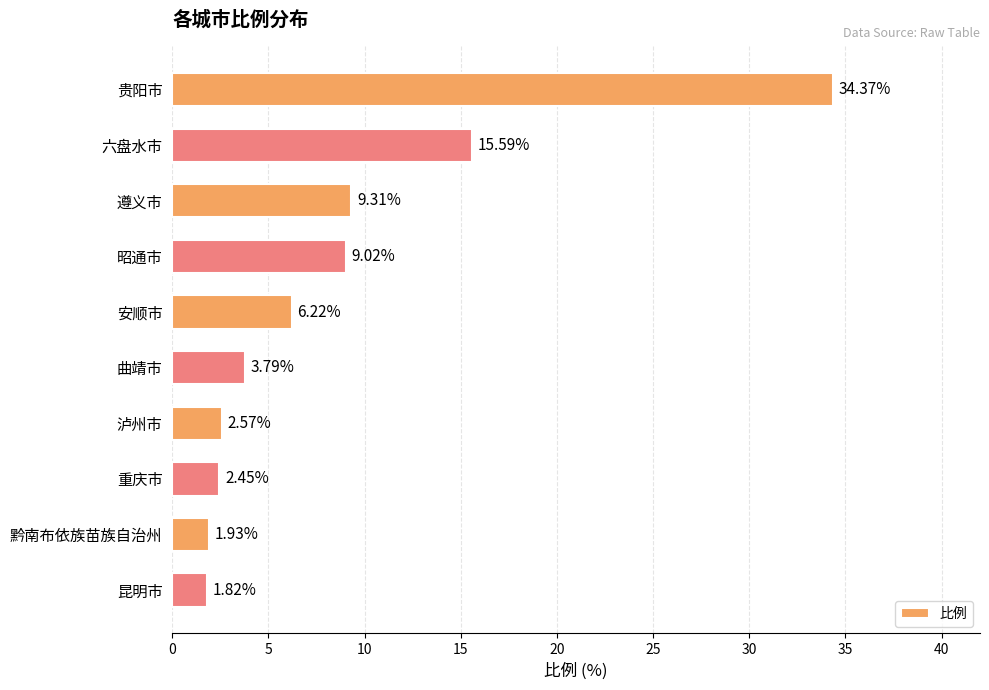

What is the sum of all values?

87.1